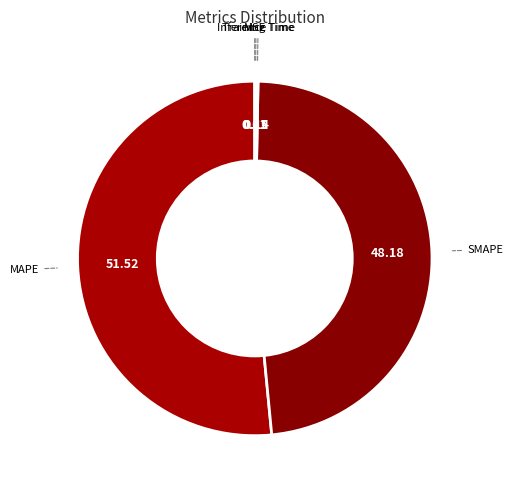

Which category has the biggest portion of the pie?

MAPE